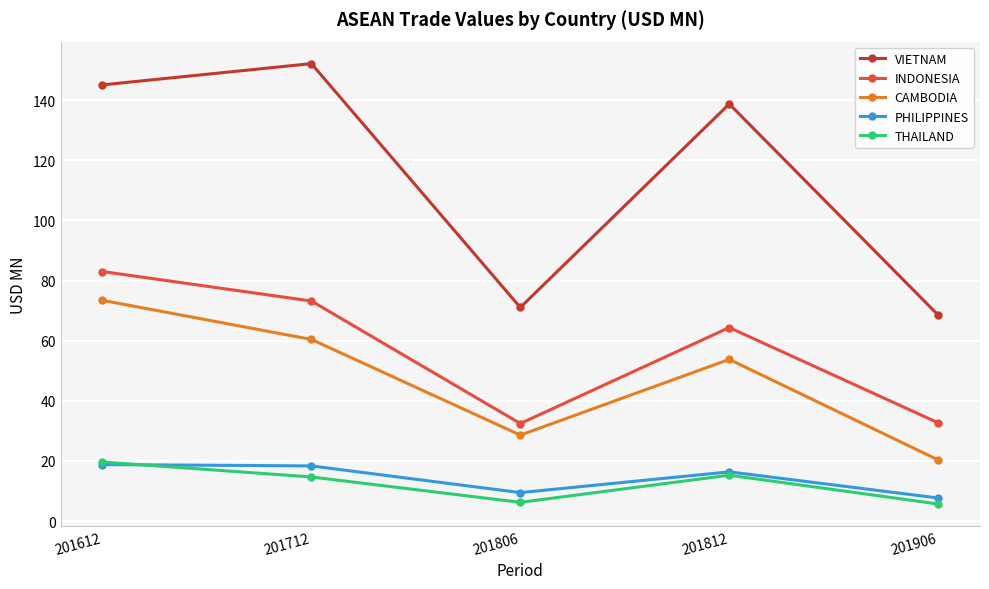

What is the value of the CAMBODIA point at the 5th from the left?

20.3